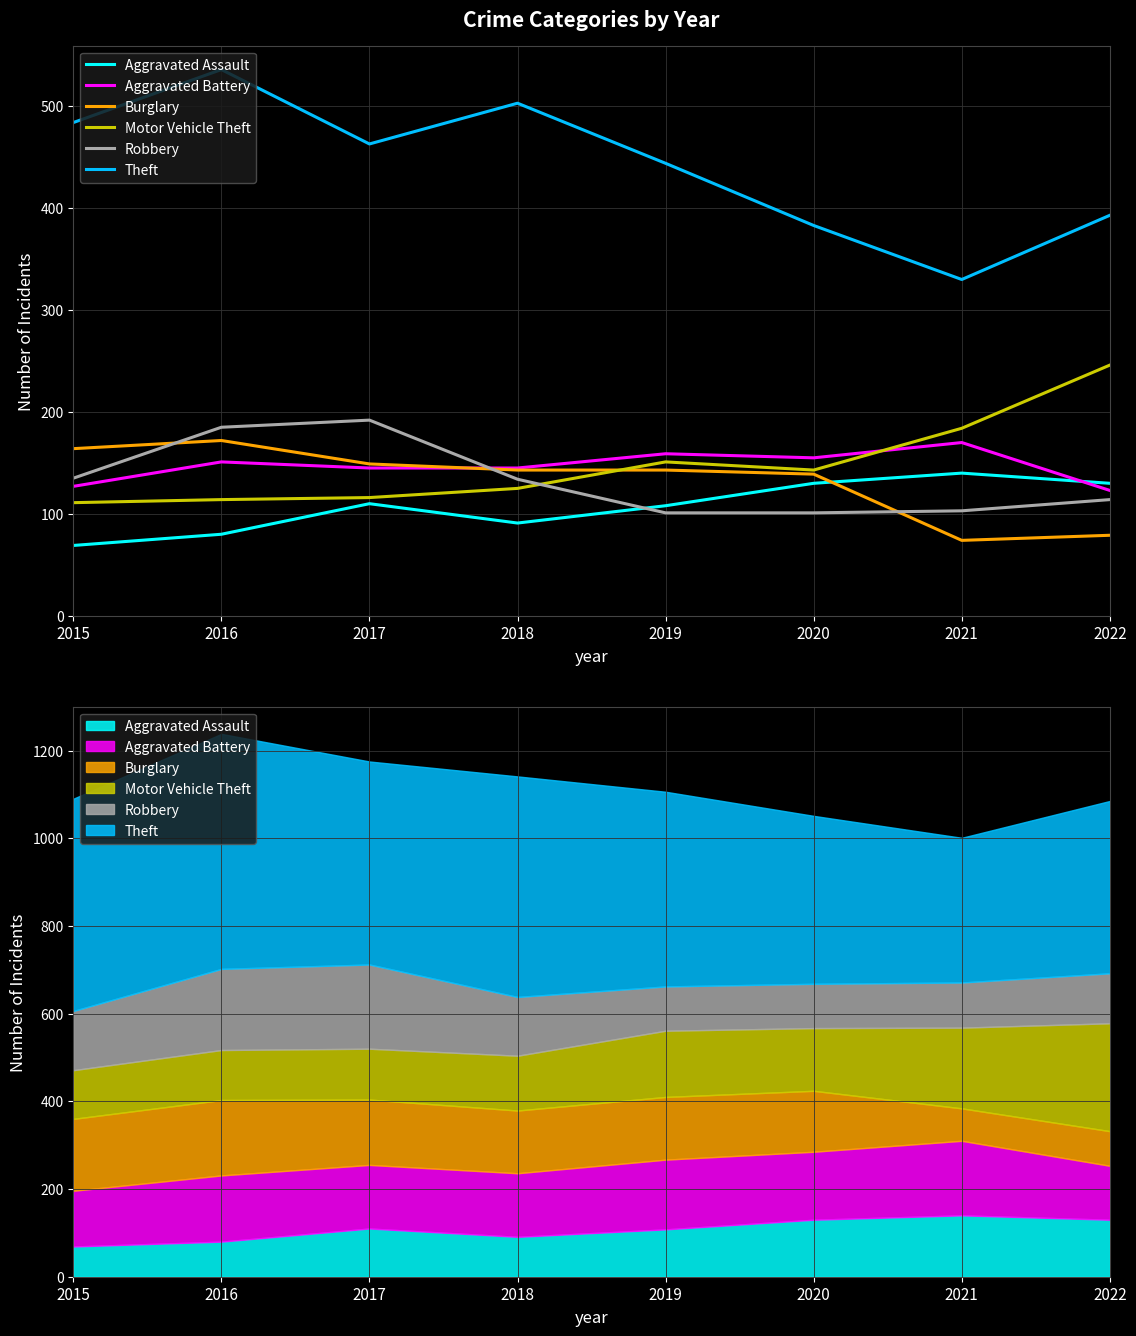

How many values in the Aggravated Assault series exceed 110?

3